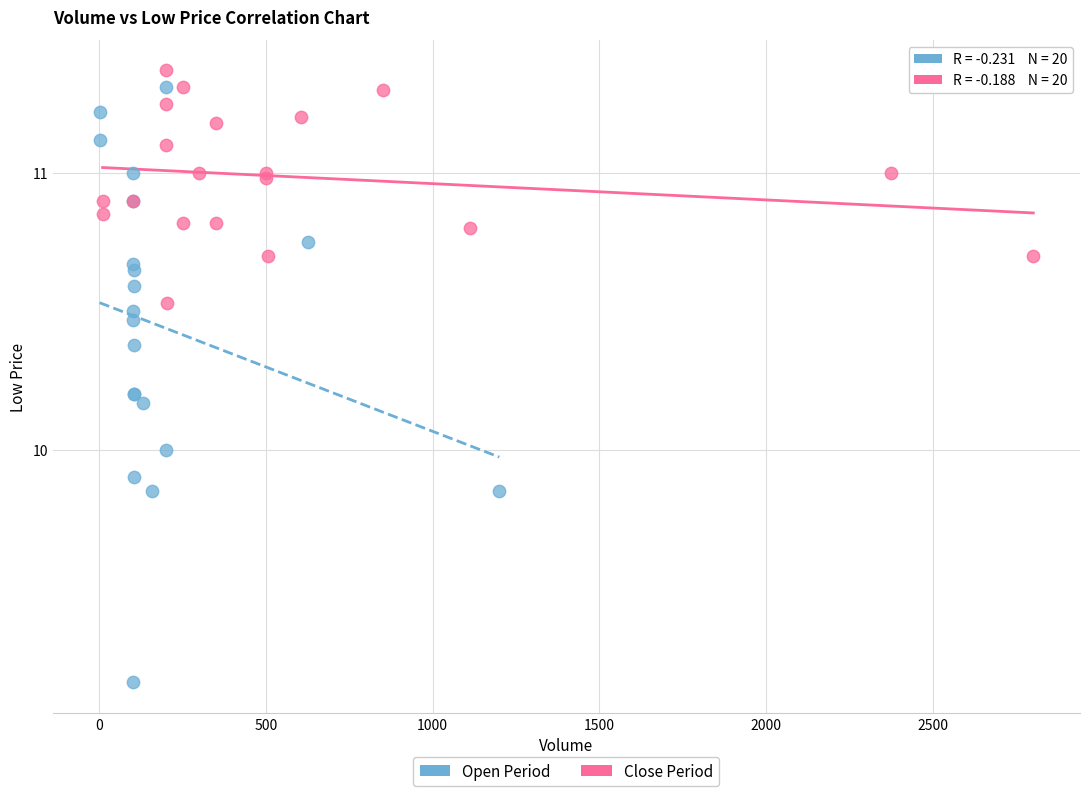

Which series contains the highest Y value?

Close Period